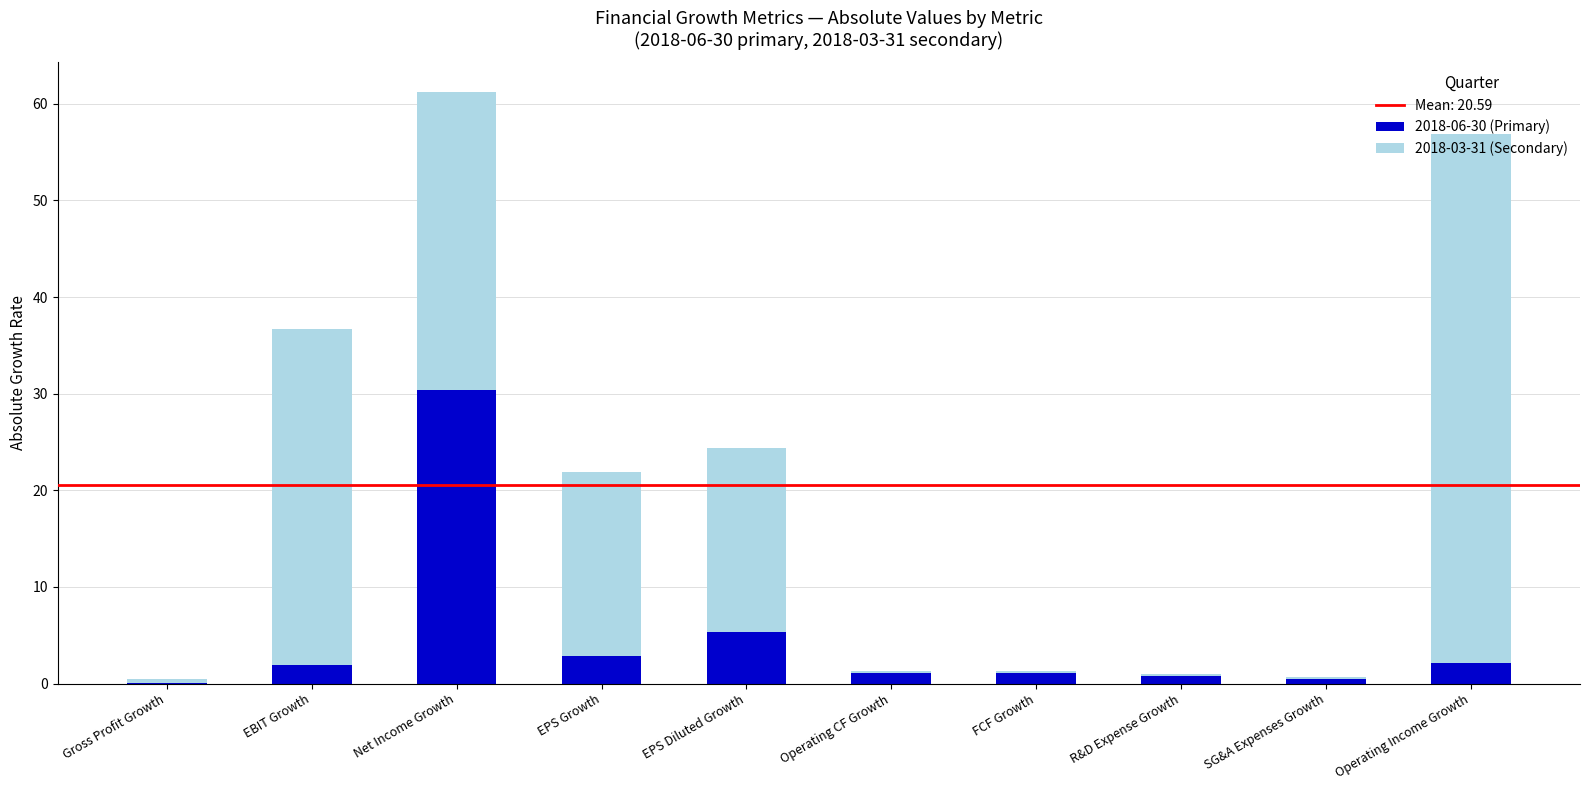

At which category is the sum across all series the highest?

Net Income Growth